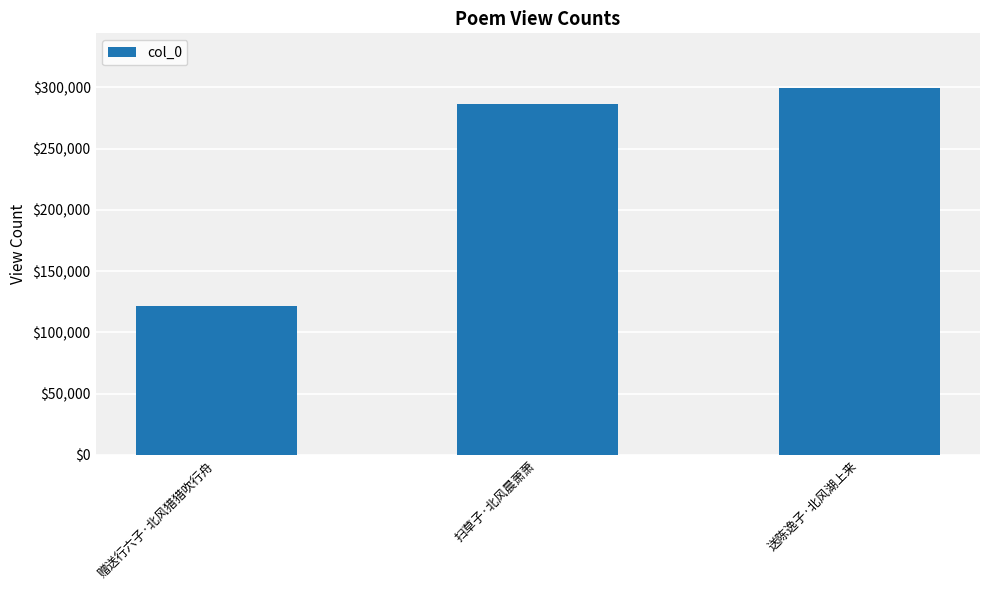

Which category has the lowest value across all series?

赠送行六子·北风猎猎吹行舟